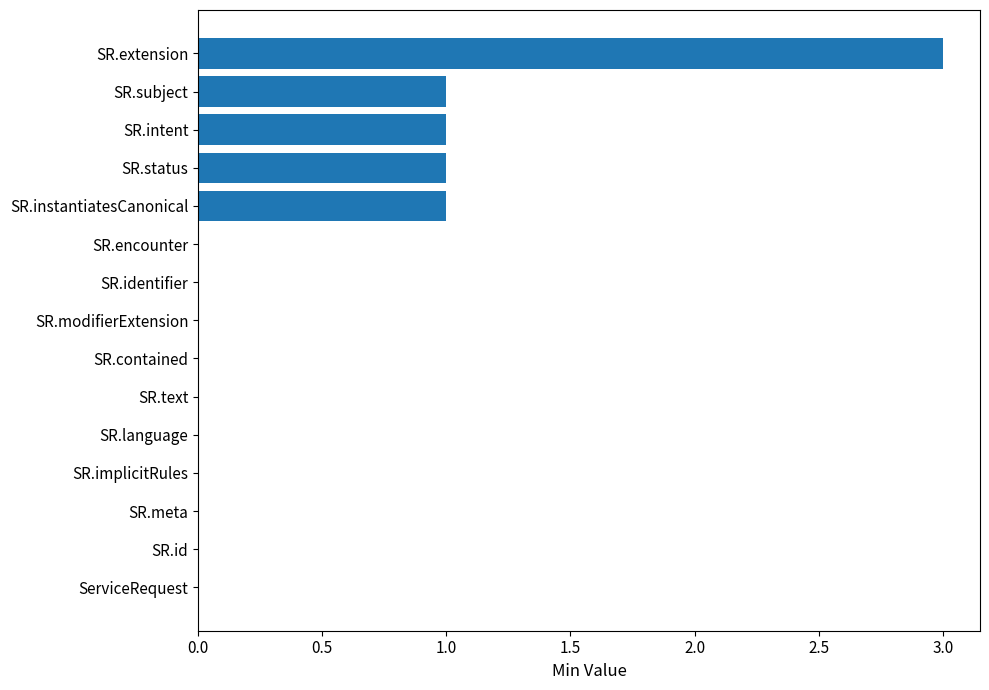

True or false: the data shows 0 at SR.text.

True